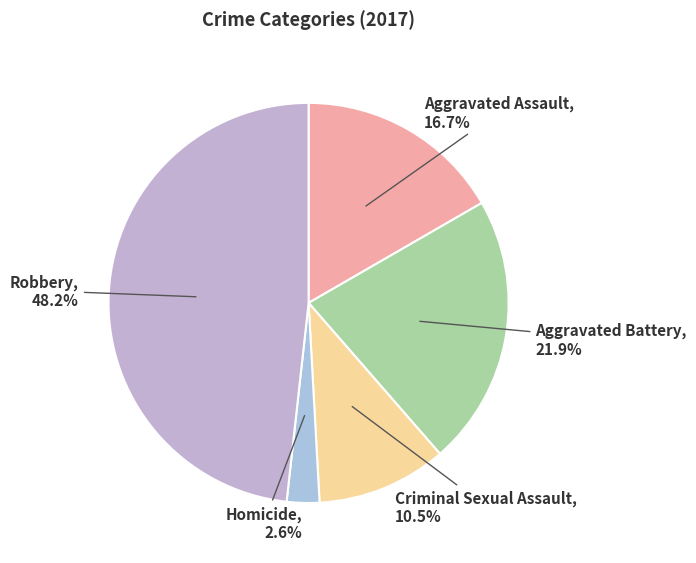

Which category has the smallest portion of the pie?

Homicide